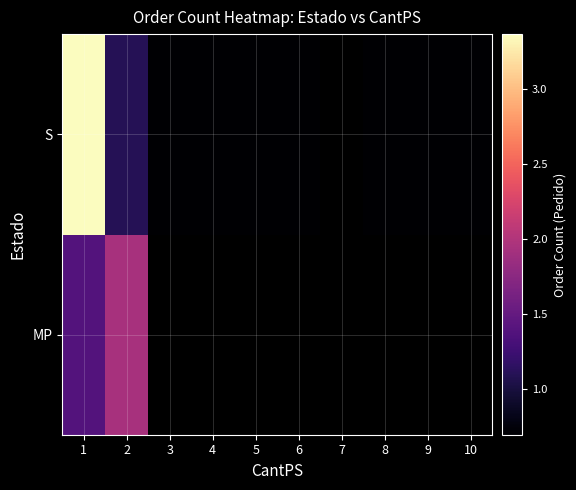

Is it true that S equals 0.9 at 8?

False